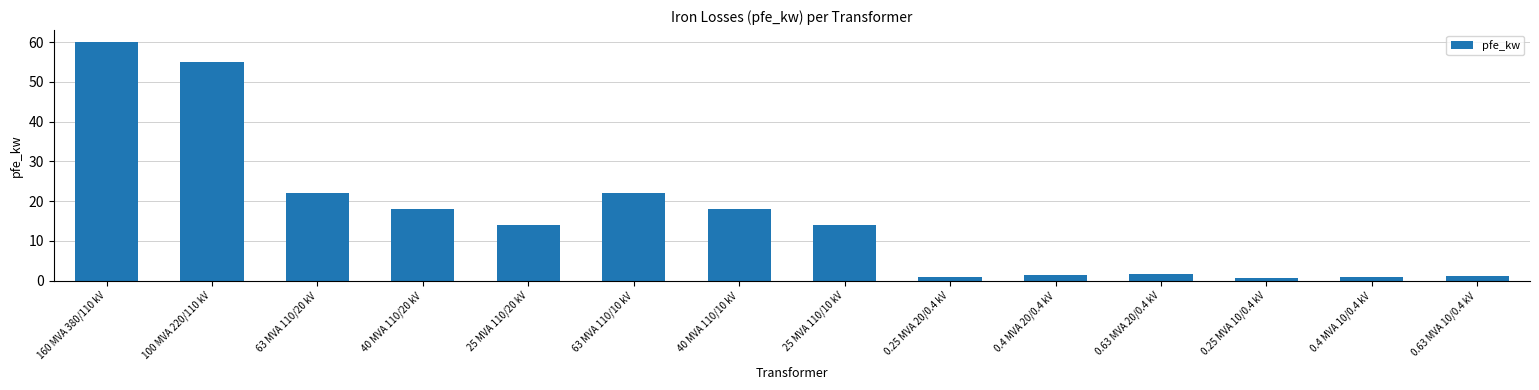

What is the change in value from 63 MVA 110/10 kV to 25 MVA 110/10 kV?

-8.0